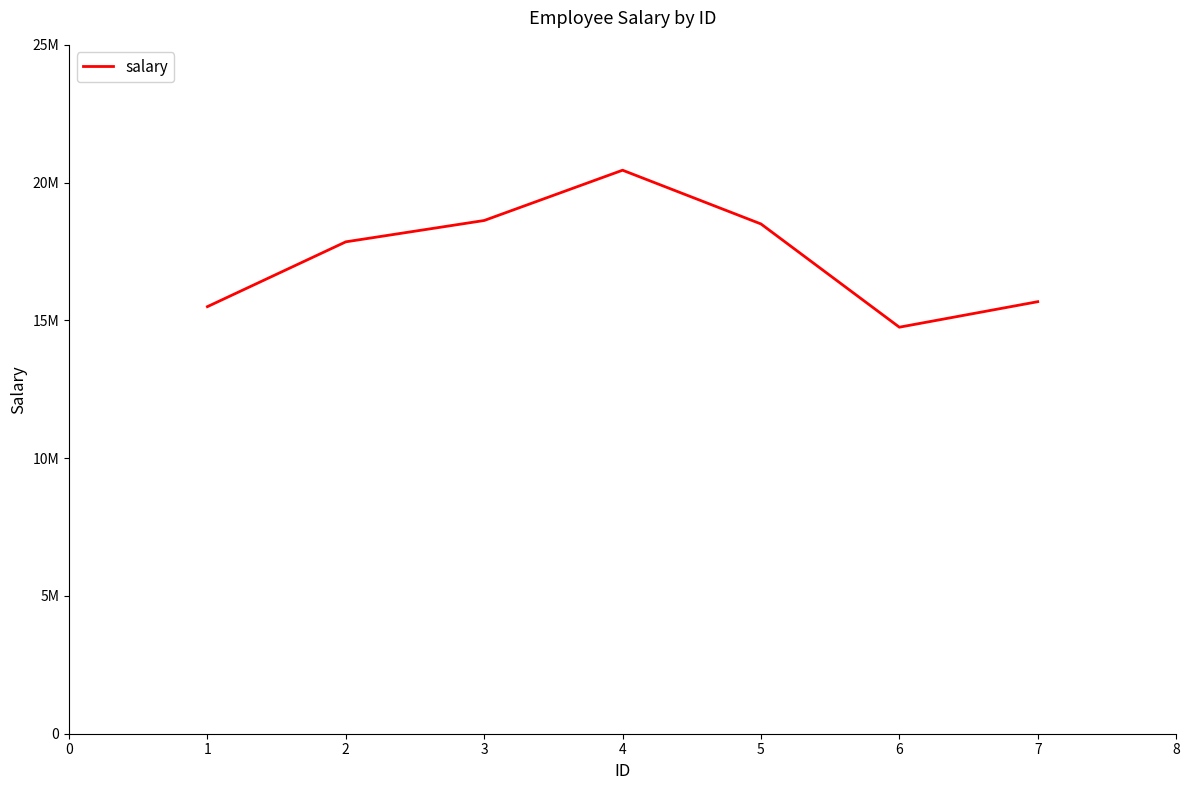

The chart shows a value of 24362008 at 2. True or false?

False